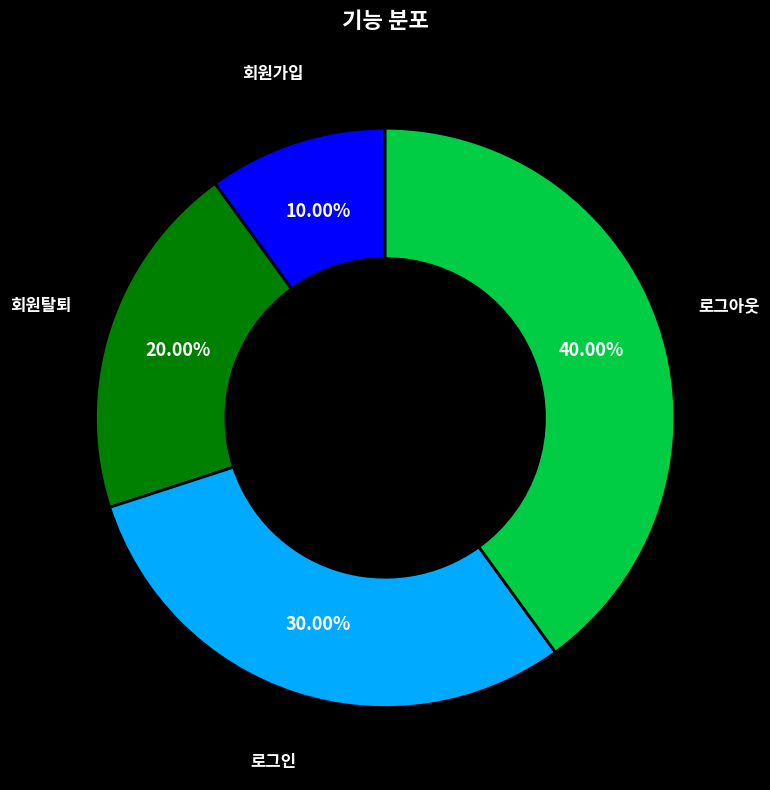

Does any single category account for the majority?

No